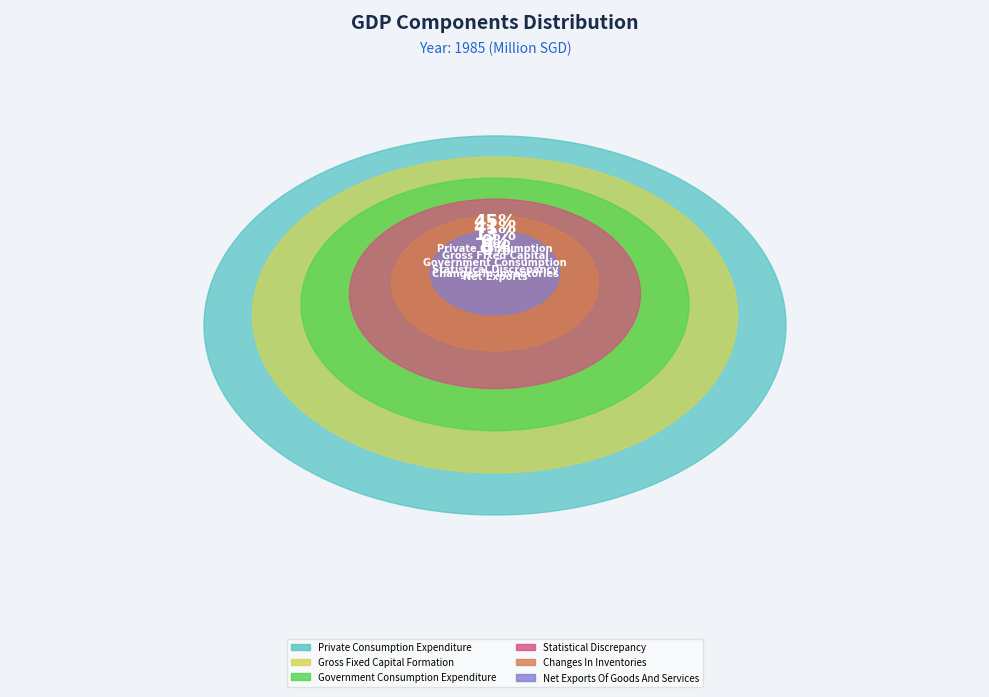

Is it true that Changes In Inventories is 1% of the pie?

False